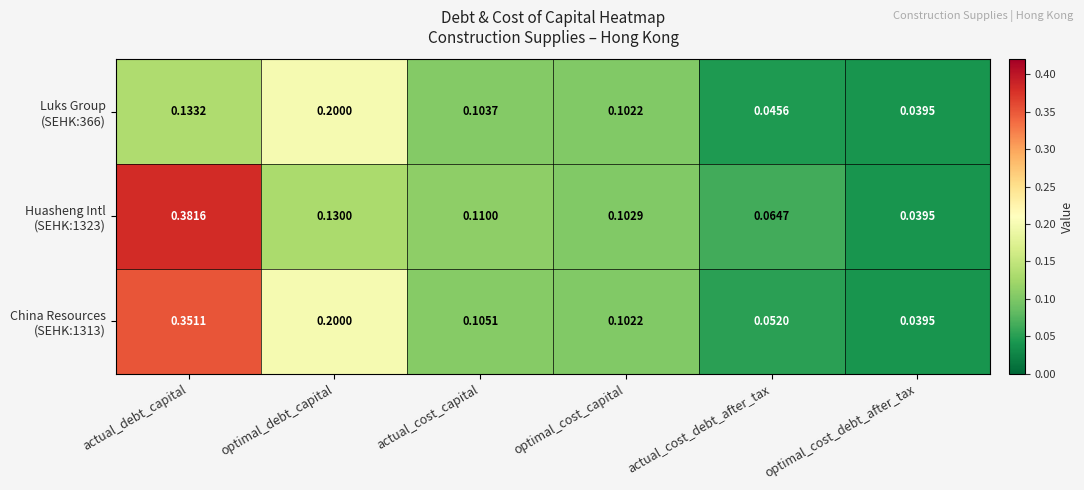

Which label corresponds to the largest value in the chart?

actual_debt_capital